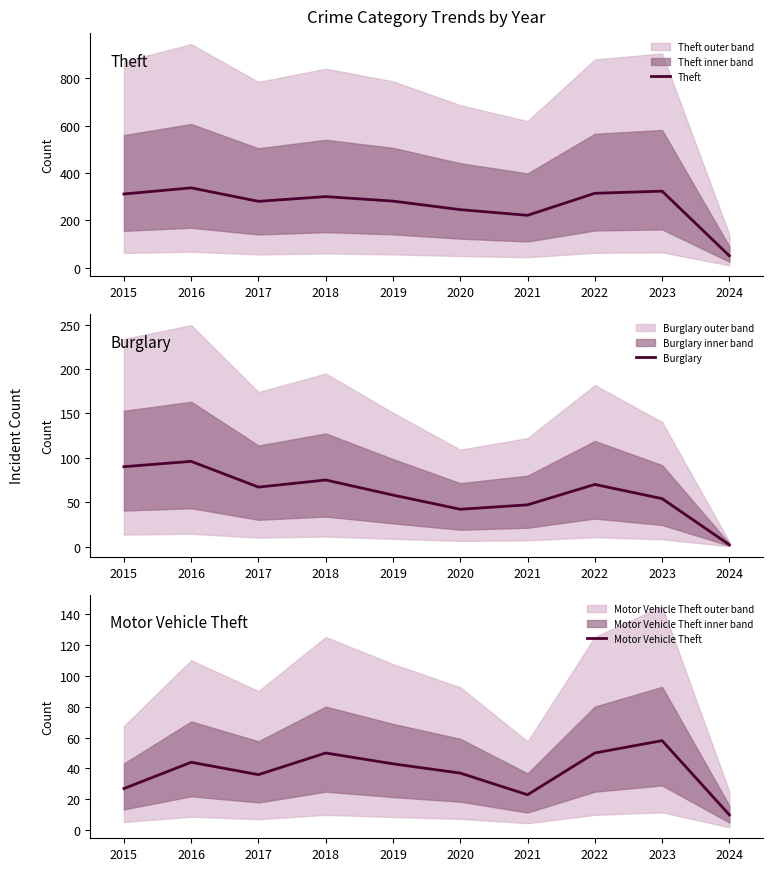

How many interior local peaks does the Motor Vehicle Theft series have?

3